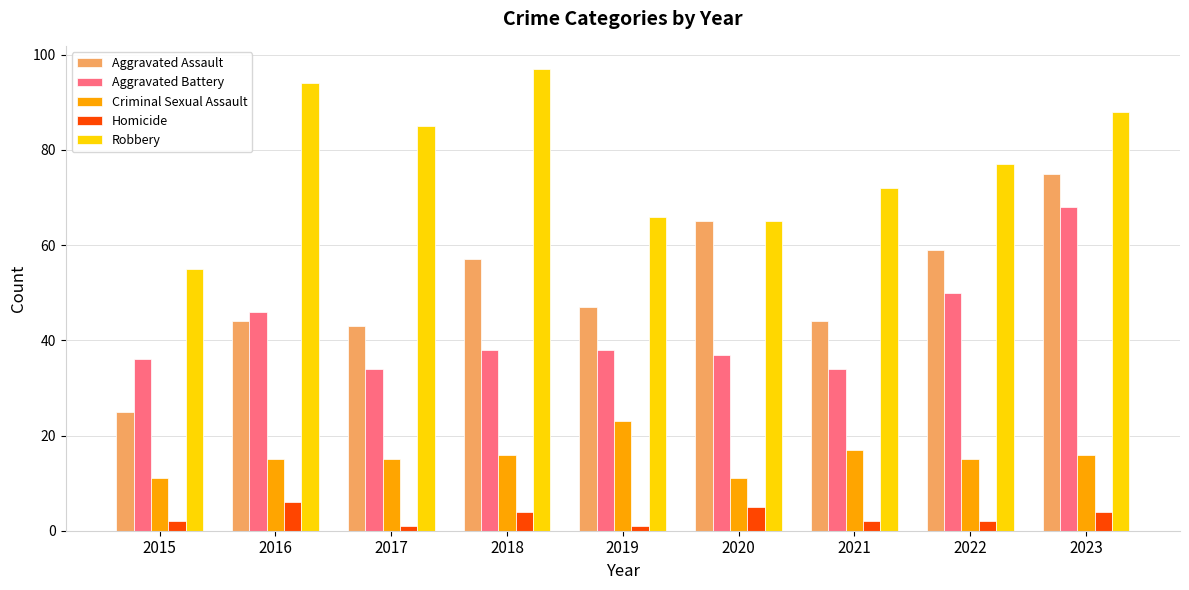

What is the sum of the Criminal Sexual Assault values at 2015 and 2023?

27